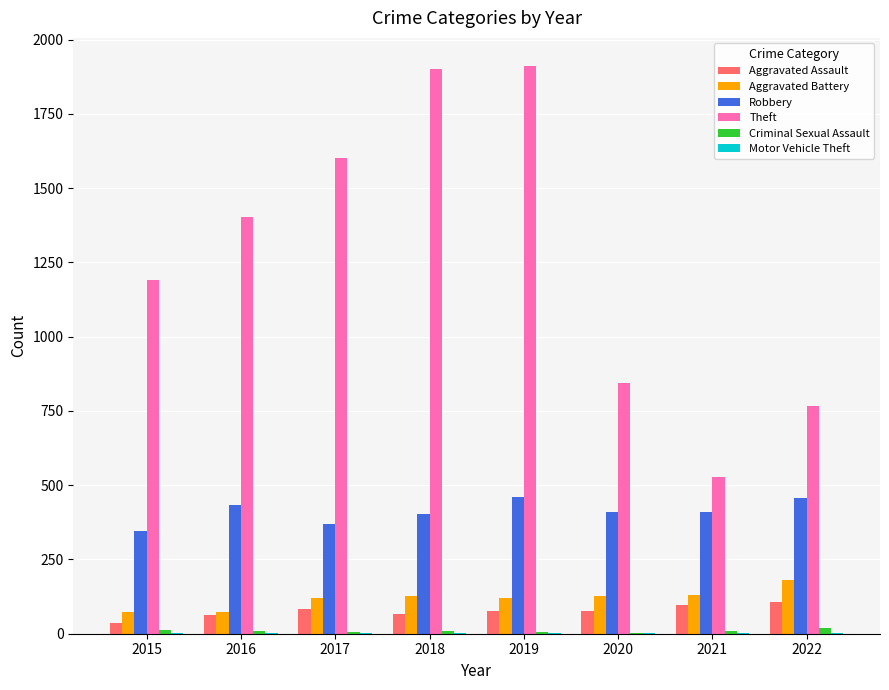

Does the chart contain stacked bars?

No